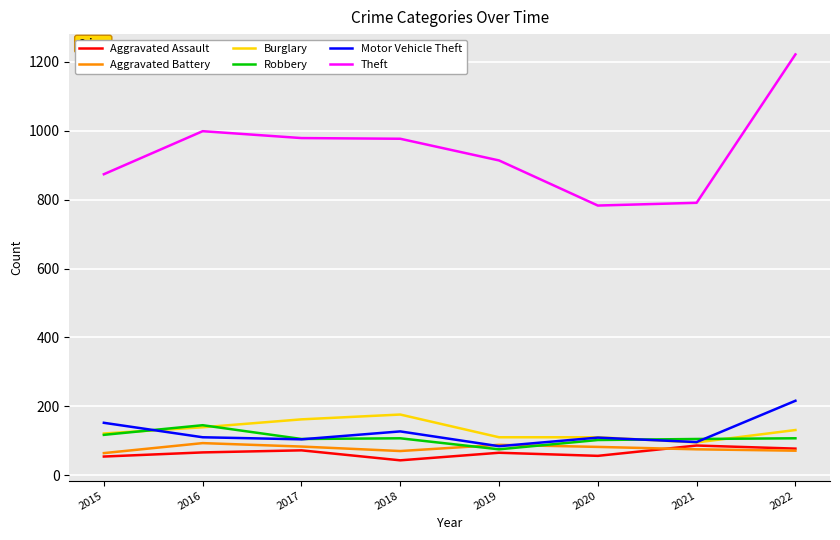

How many lines are shown in the chart?

6